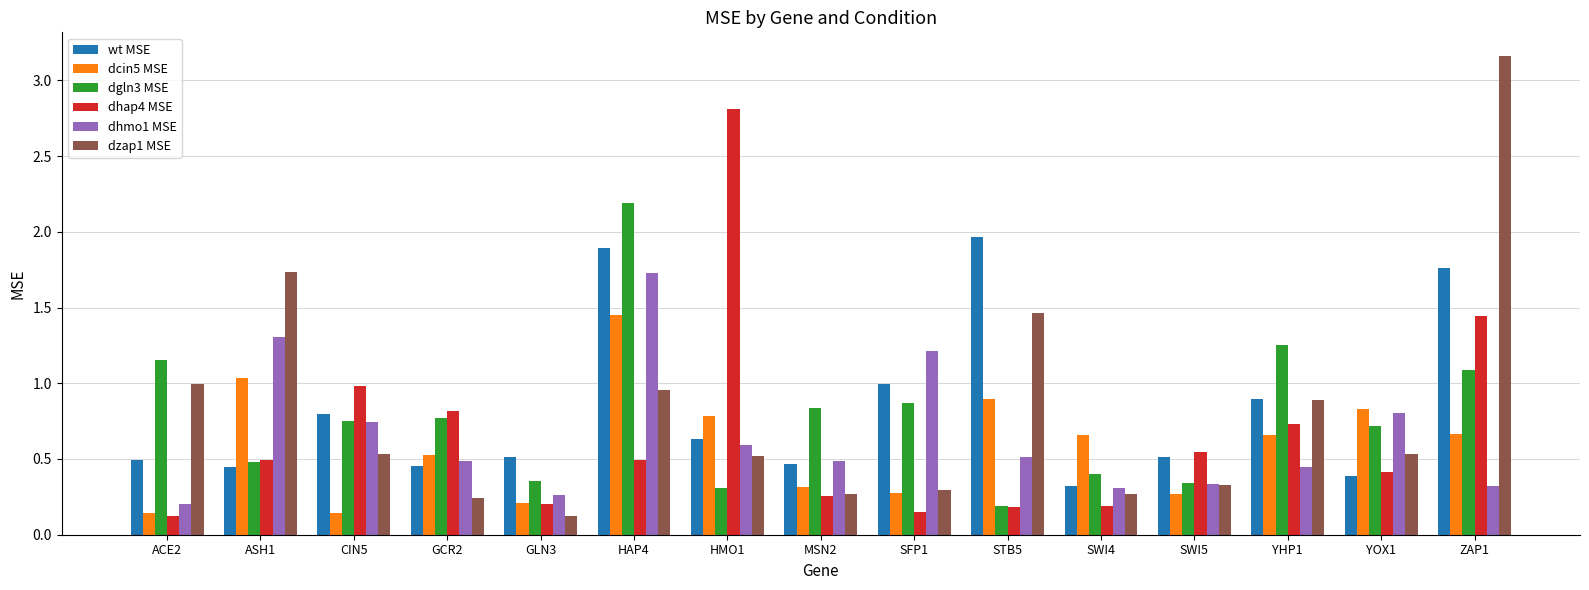

What is the total value across all series at HAP4?

8.7